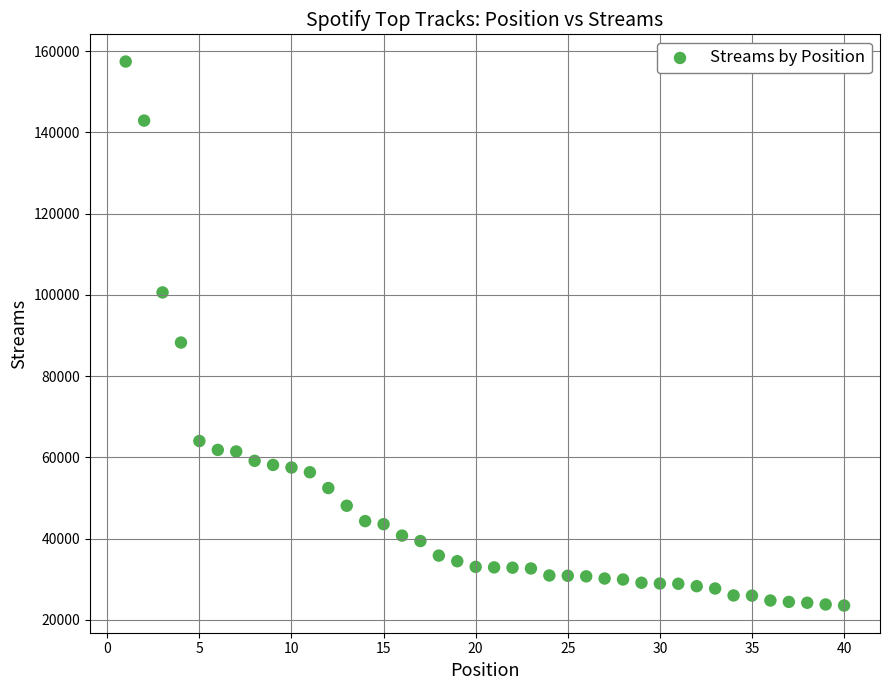

What Y value in the scatter plot is closest to 90513?

88296